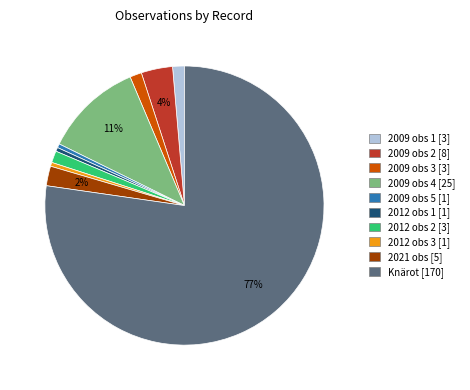

To the nearest percent, what is the average slice percentage?

10%